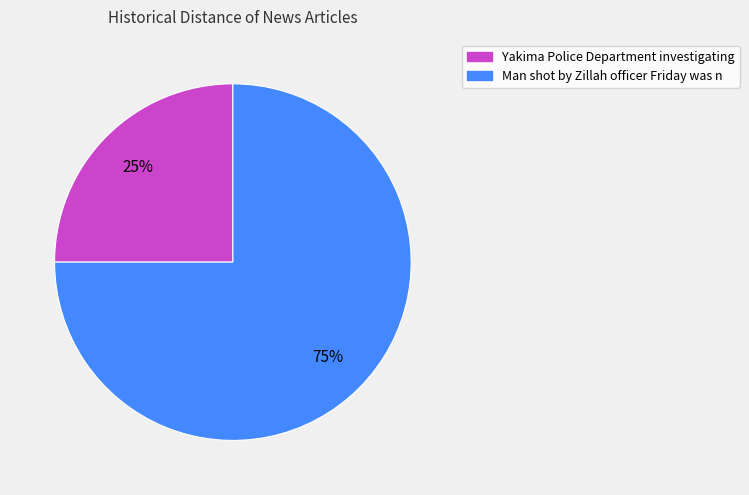

Count the number of slices in the pie.

2